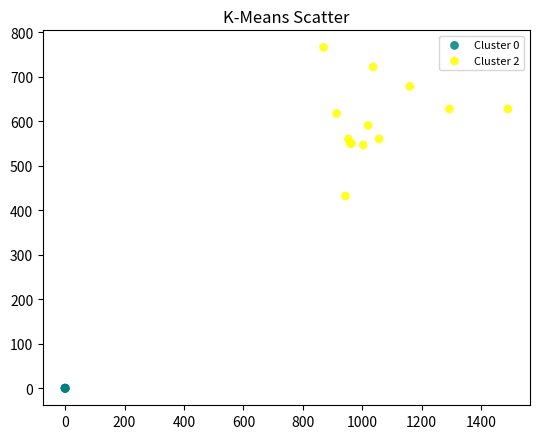

Which series reaches the minimum Y coordinate?

Cluster 0